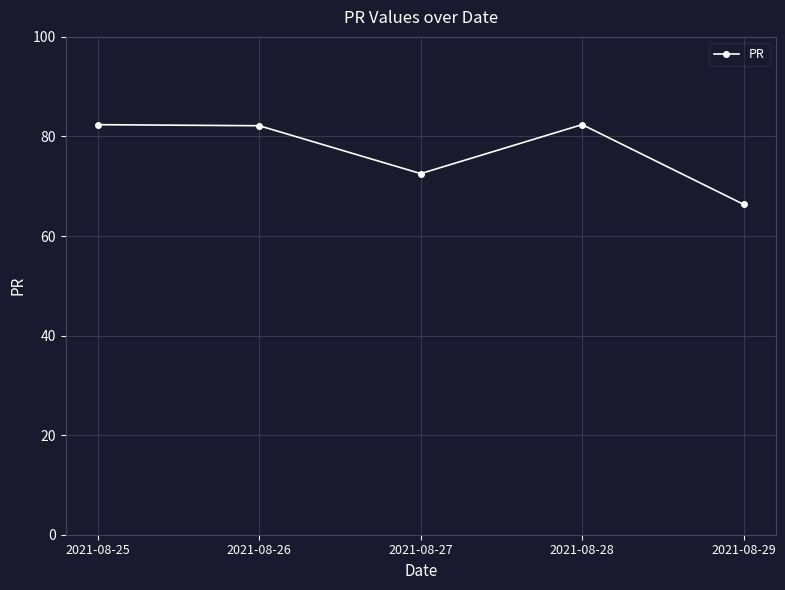

What is the sum of all values?

385.8